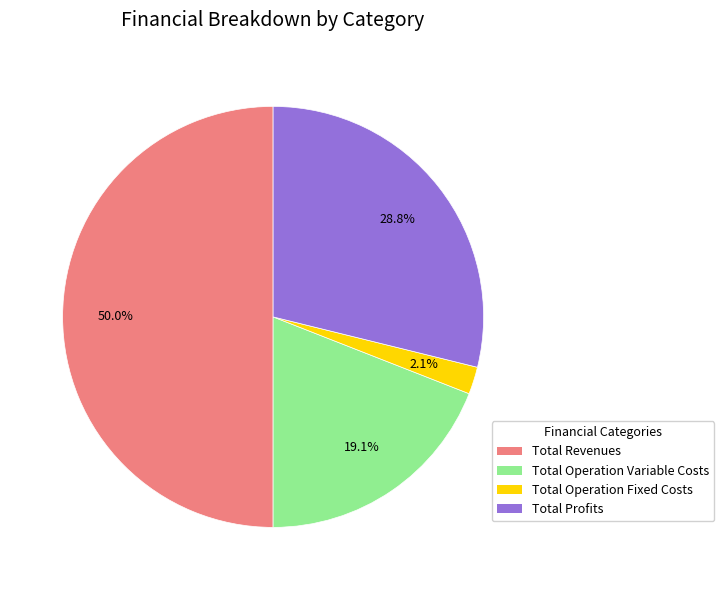

Which slice represents more than half of the pie?

Total Revenues